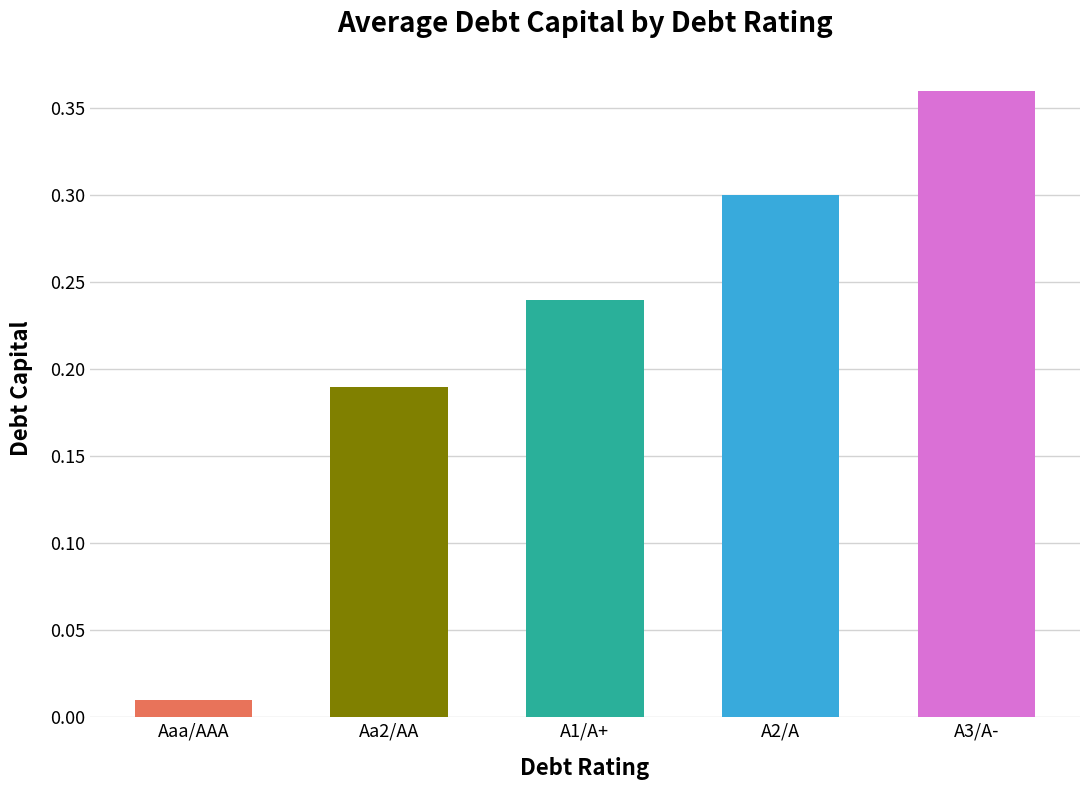

What position from the right is Aa2/AA?

4